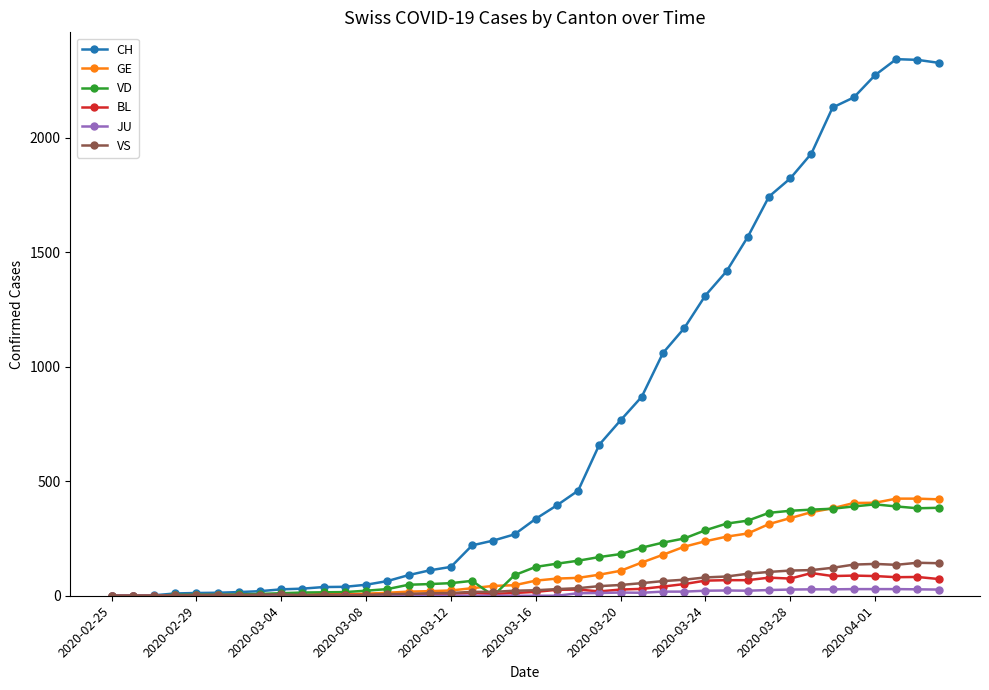

What is the highest value of the VS series?

144